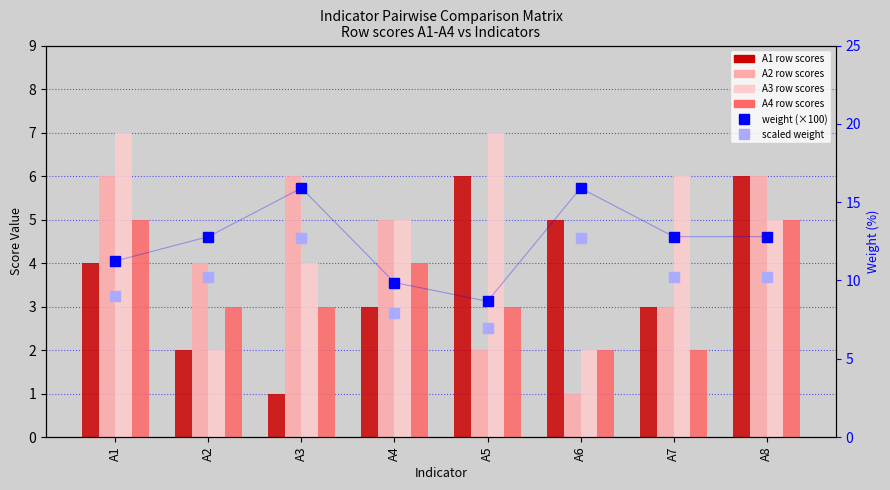

What is the value of the A1 row bar at the 7th from the left?

3.0